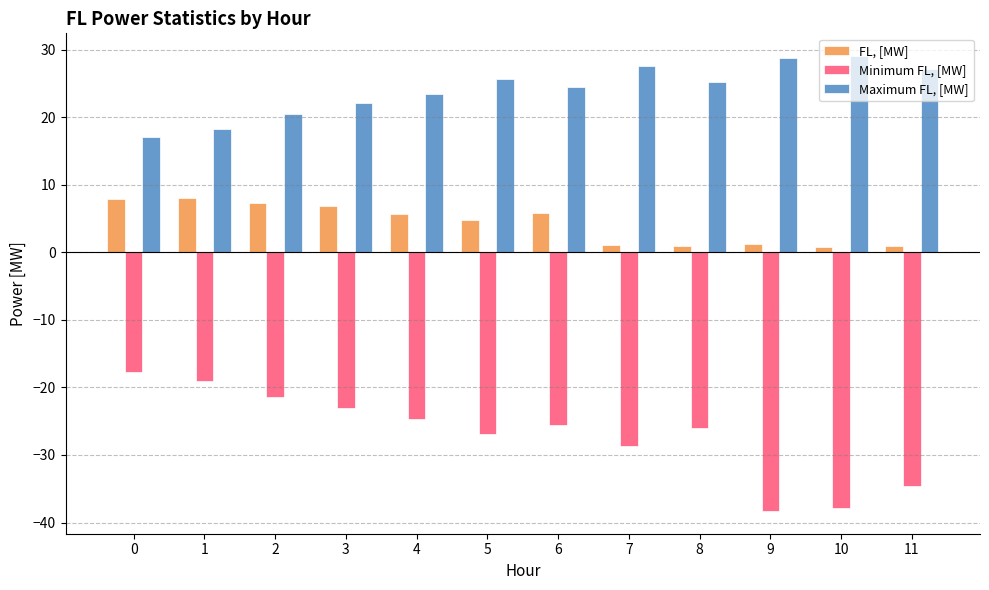

True or false: FL, [MW] has a value of 7.9 at 0.

True